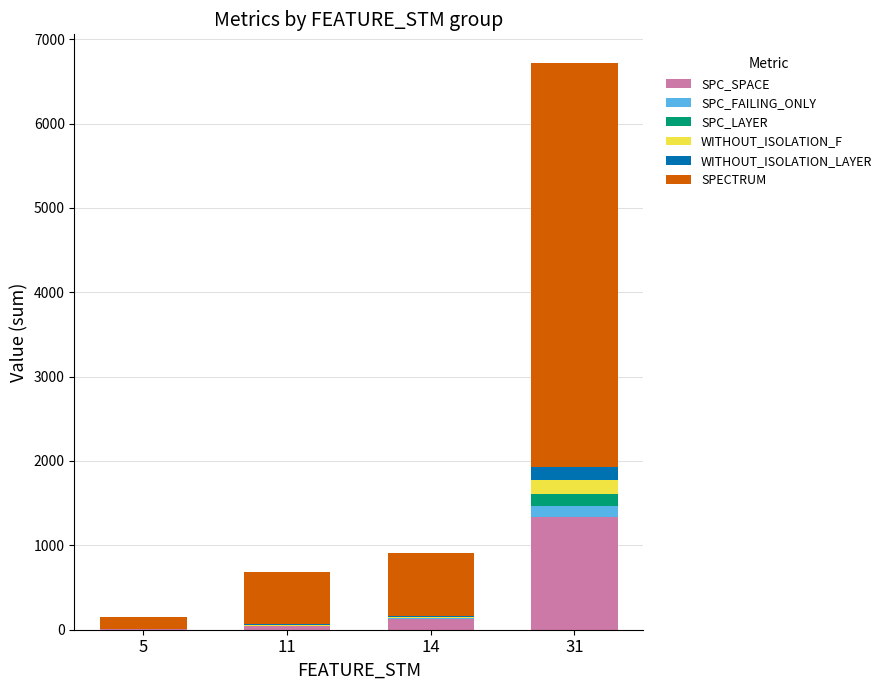

What is the sum of all SPC_SPACE values?

1510